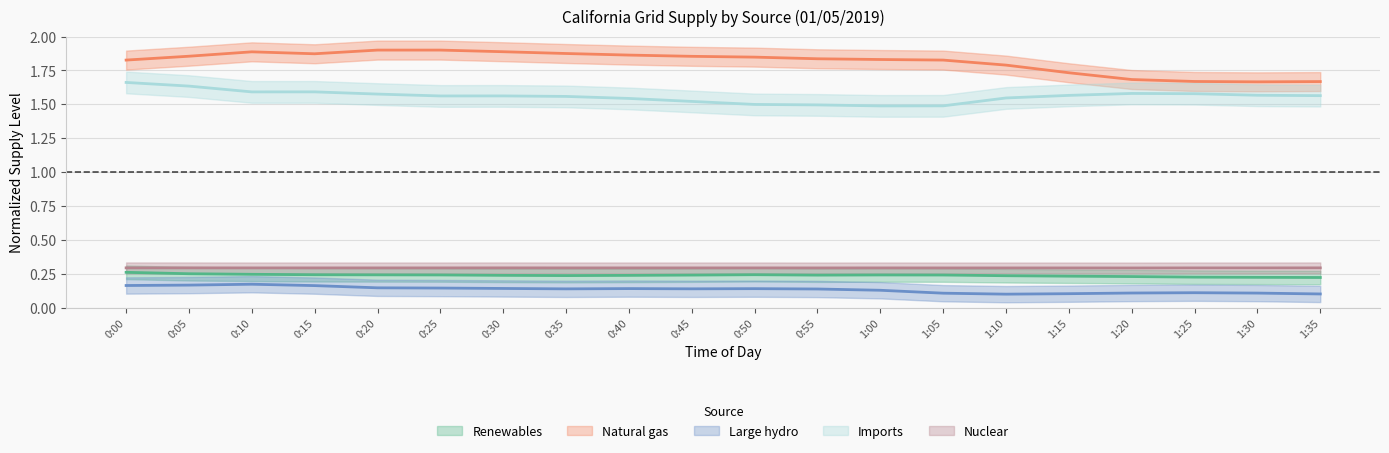

Which series has the widest spread of values?

Natural gas